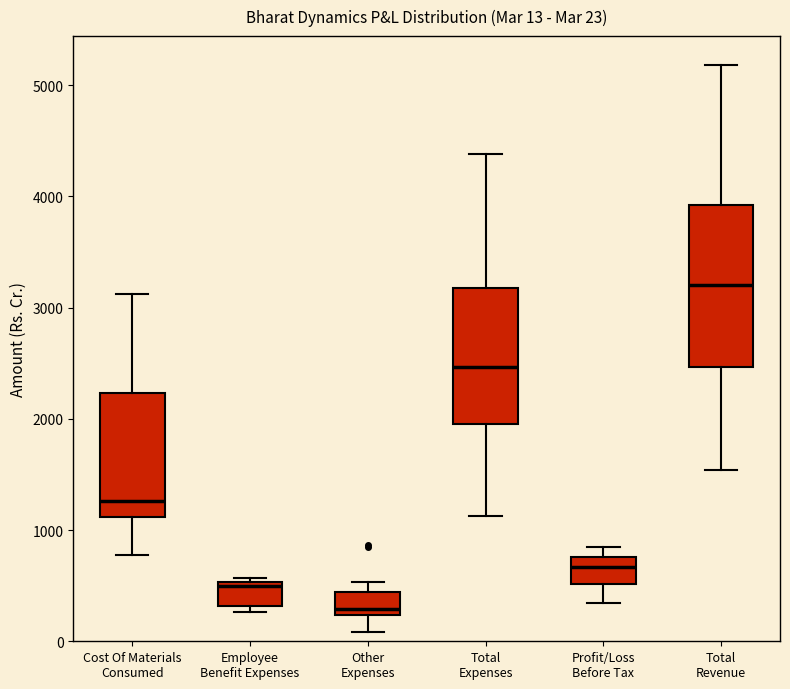

Which box's median line is the highest?

Total Revenue